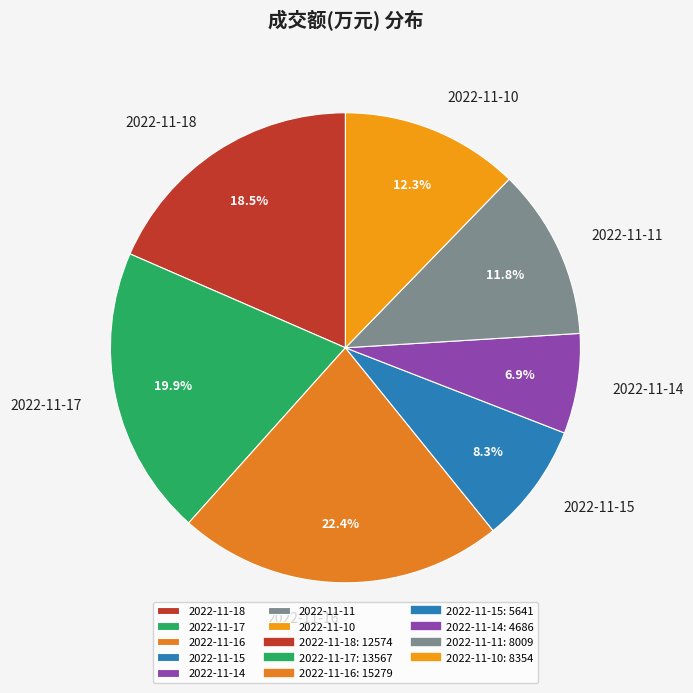

Which has a higher value, 2022-11-14 or 2022-11-16?

2022-11-16